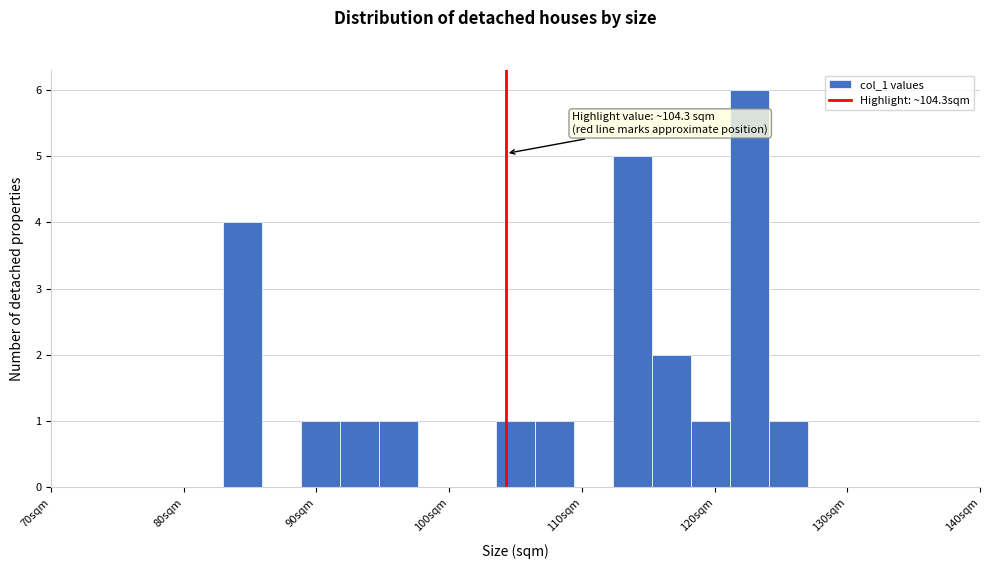

Around what value on the x-axis is the tallest bar? Give the approximate position of its centre, as read against the axis.

123